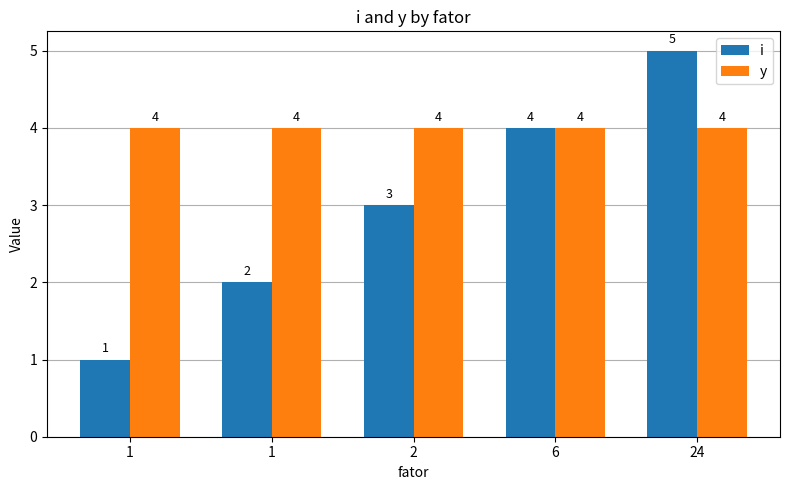

Which series changed the most between 1 and 1?

i